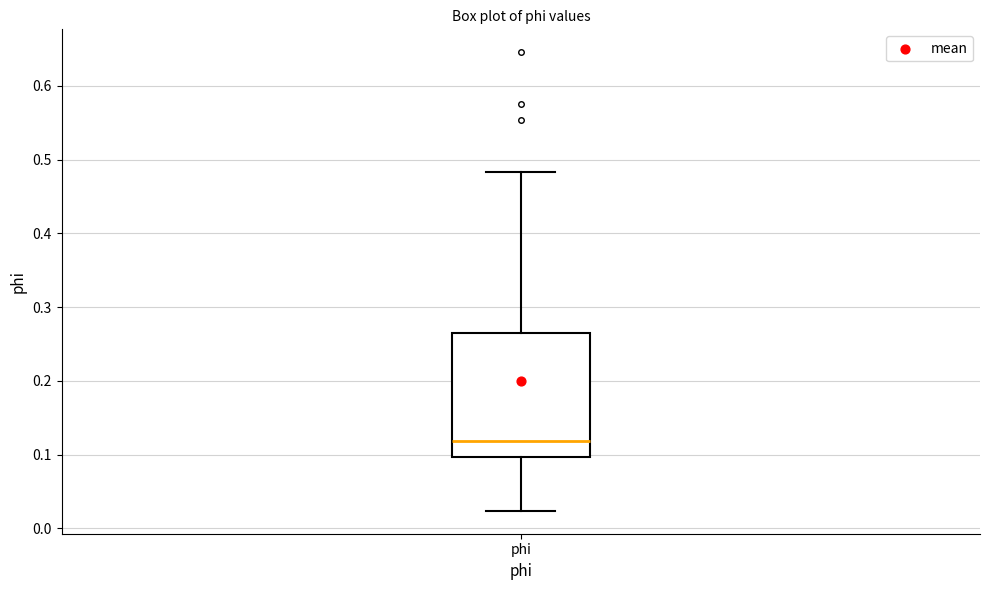

Where is the upper edge of the box for phi on the y-axis? The values are not printed on the chart, so give them approximately, as read against the axis.

0.26